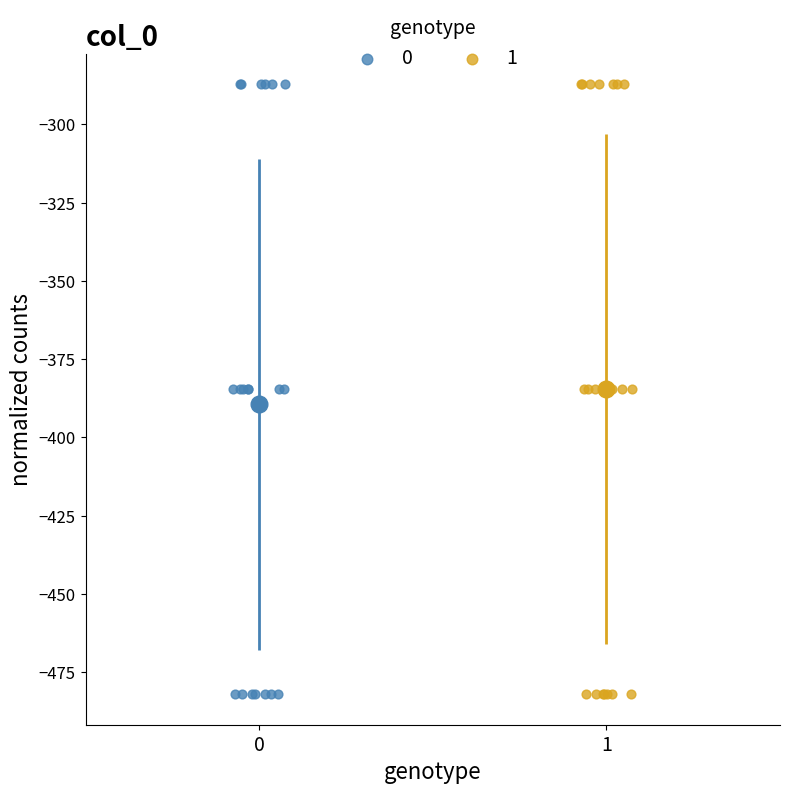

What are all the series names shown in the legend?

0, 1